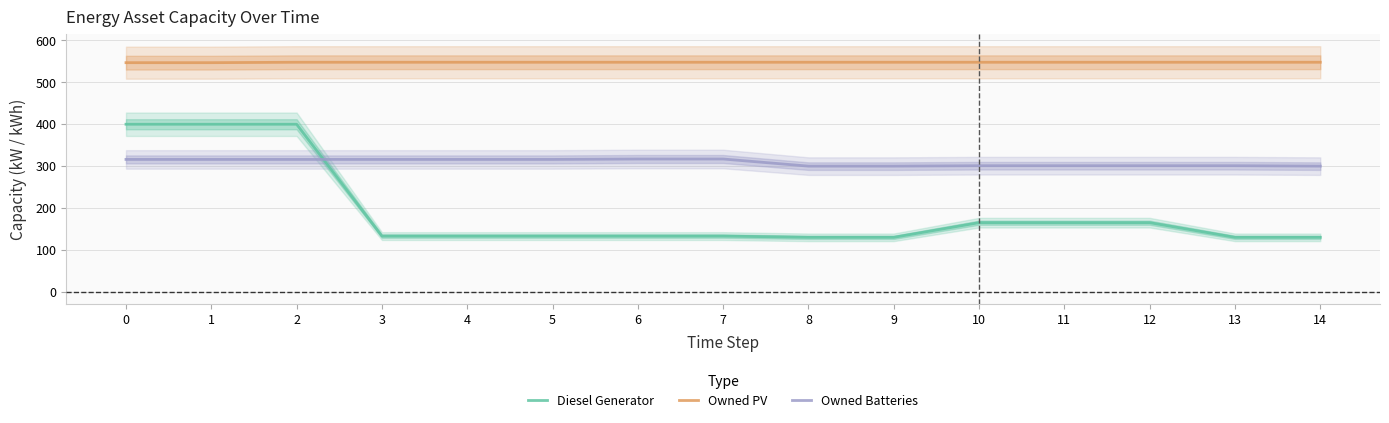

Reading left to right, extract all data points from this chart.

Diesel Generator: 0=400	1=400	2=400	3=133	4=133	5=133	6=133	7=133	8=130	9=130	10=165	11=165	12=165	13=130	14=130
Owned PV: 0=547	1=547	2=548	3=548	4=548	5=548	6=548	7=548	8=548	9=548	10=548	11=548	12=548	13=548	14=548
Owned Batteries: 0=316	1=316	2=316	3=316	4=316	5=316	6=317	7=317	8=300	9=300	10=301	11=301	12=301	13=301	14=300